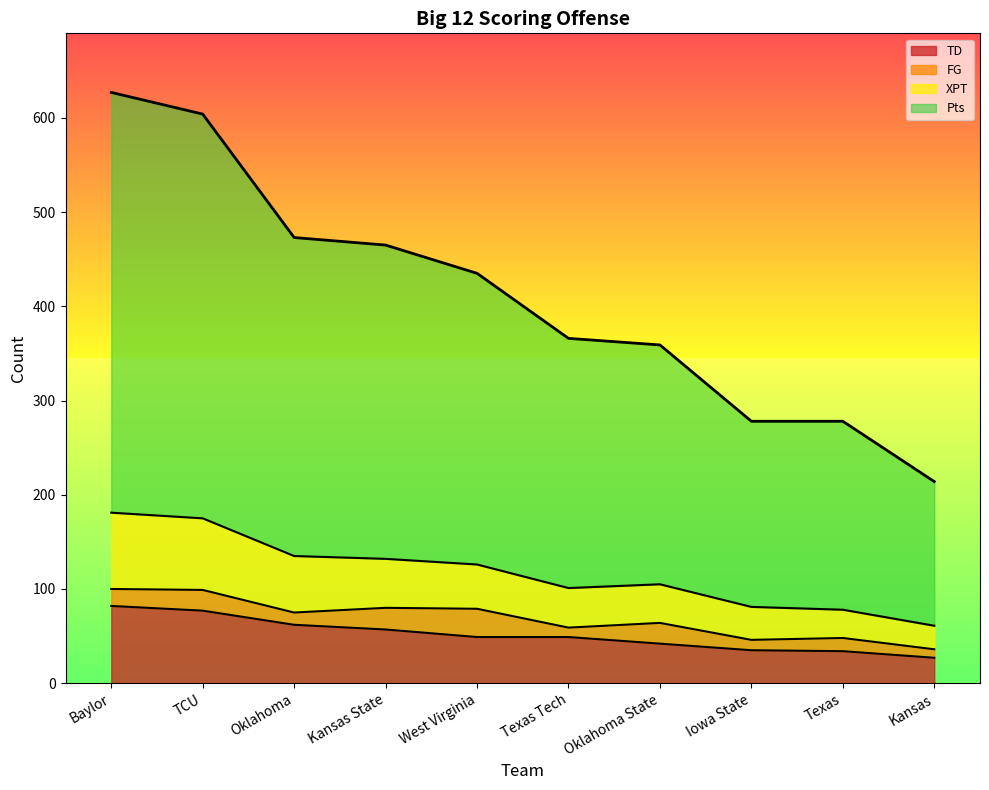

In XPT, how many points are higher than both neighbors (excluding endpoints)?

1